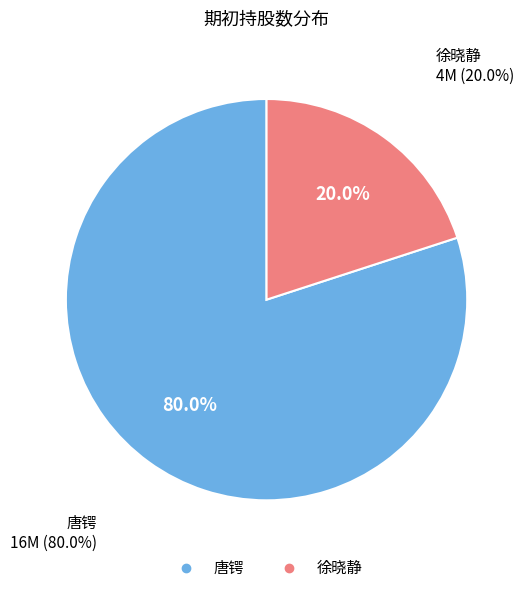

Which slice is the smallest?

徐晓静